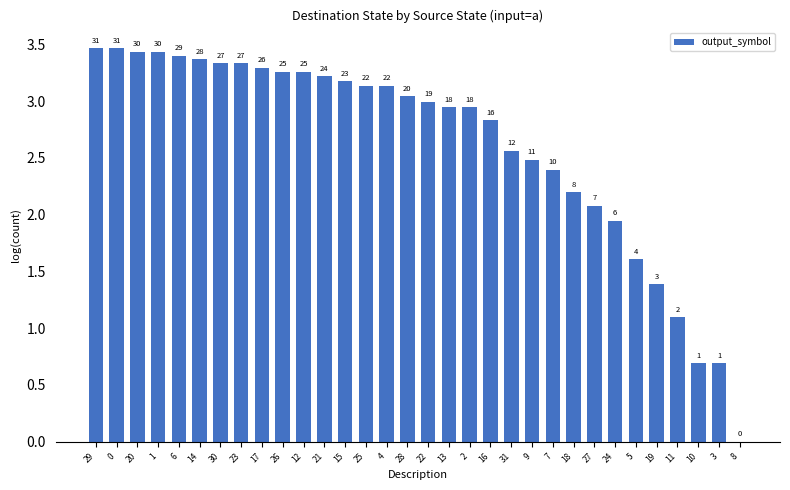

Are the bars horizontal?

No